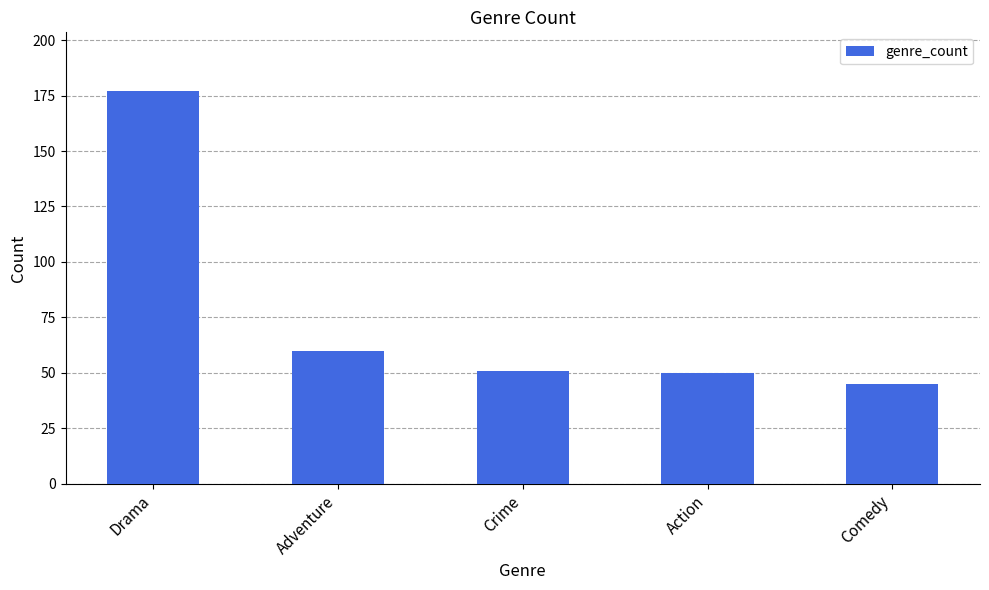

Between Comedy and Adventure, which is larger?

Adventure